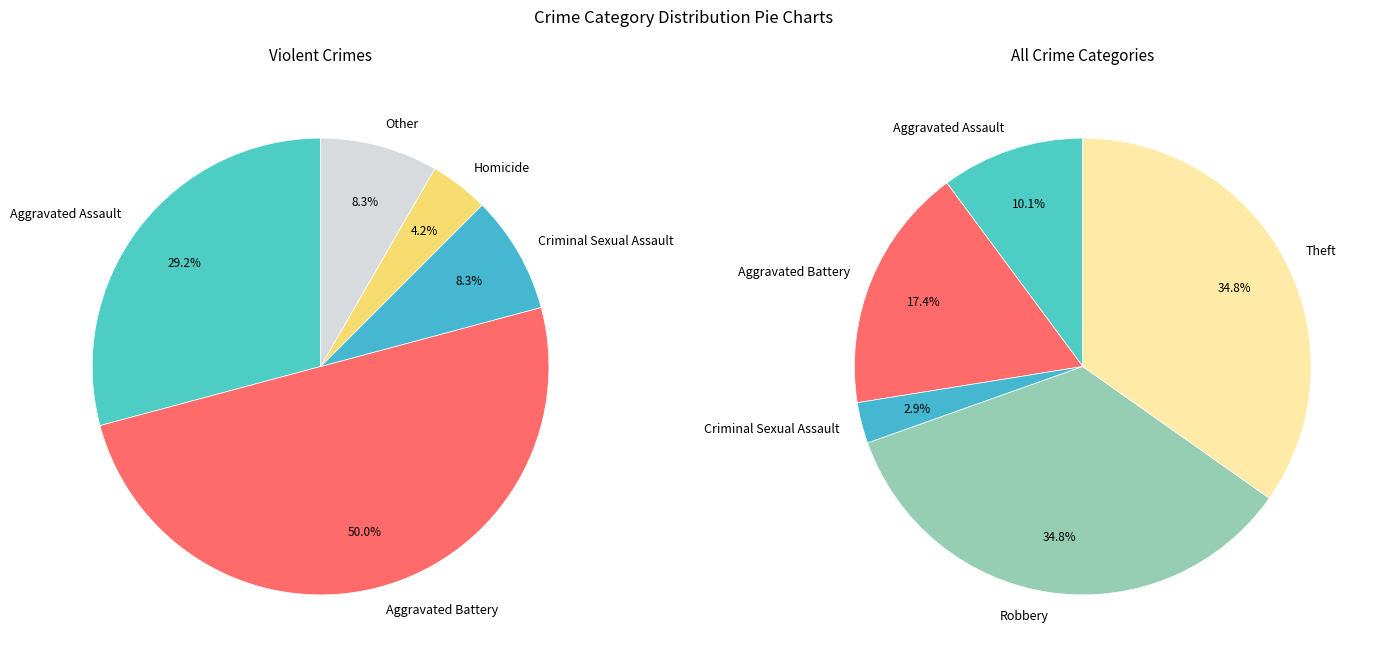

Rank the categories by value from lowest to highest.

Criminal Sexual Assault, Aggravated Assault, Aggravated Battery, Robbery, Theft